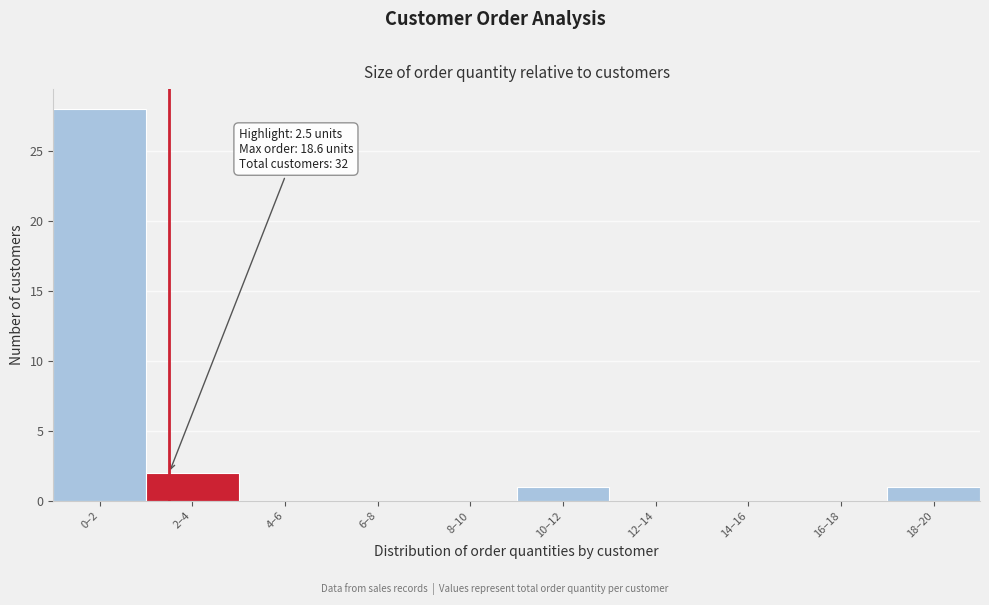

Reading left to right, transcribe all the data shown in this chart.

0–2=28	2–4=2	4–6=0	6–8=0	8–10=0	10–12=1	12–14=0	14–16=0	16–18=0	18–20=1